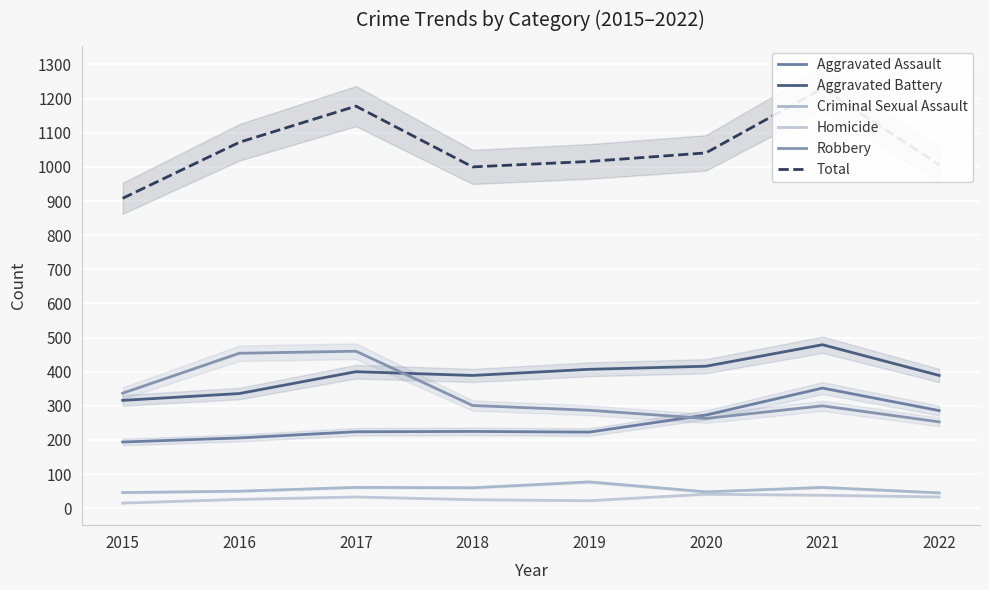

What is the sum of all Criminal Sexual Assault values?

448